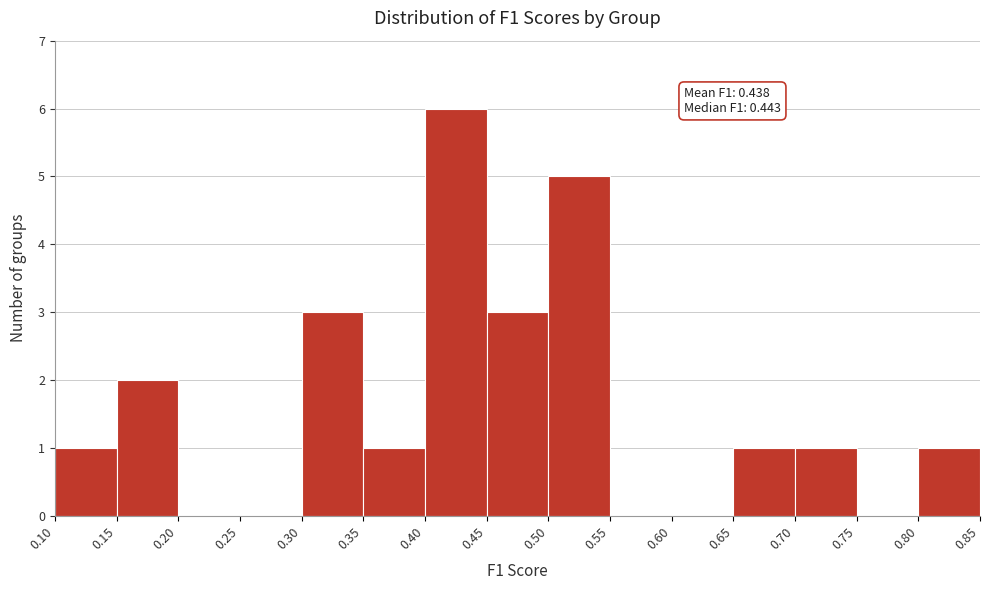

Over which range of the x-axis is the bar tallest?

0.40 to 0.45